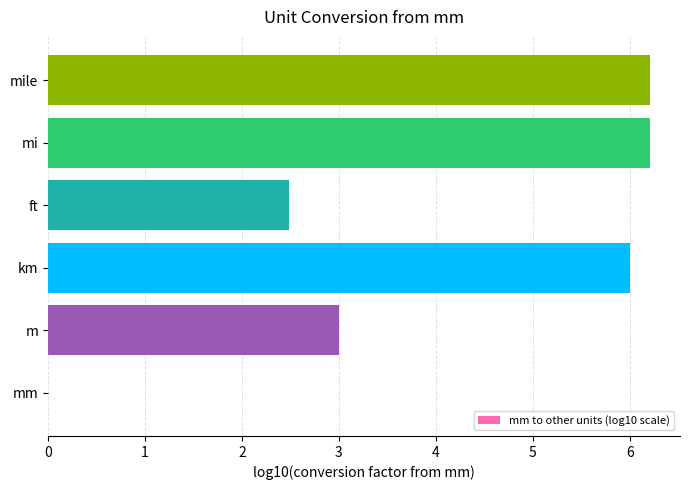

True or false: the data shows 4.0 at ft.

False